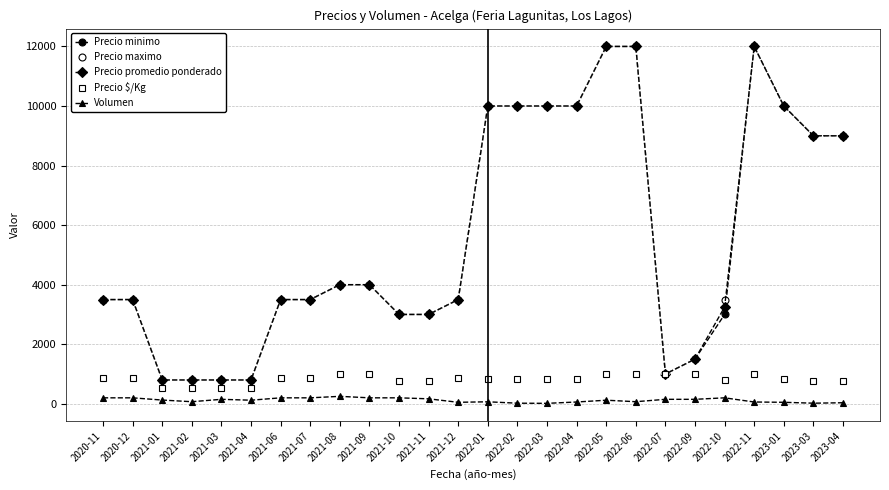

What is the difference between the highest and lowest values at 2022-05?

11880